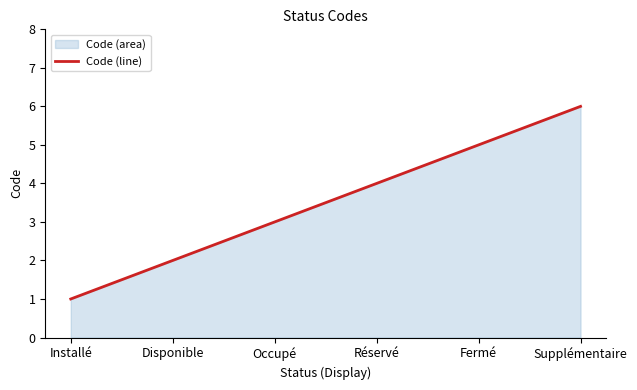

The value at Disponible is 3. True or false?

False